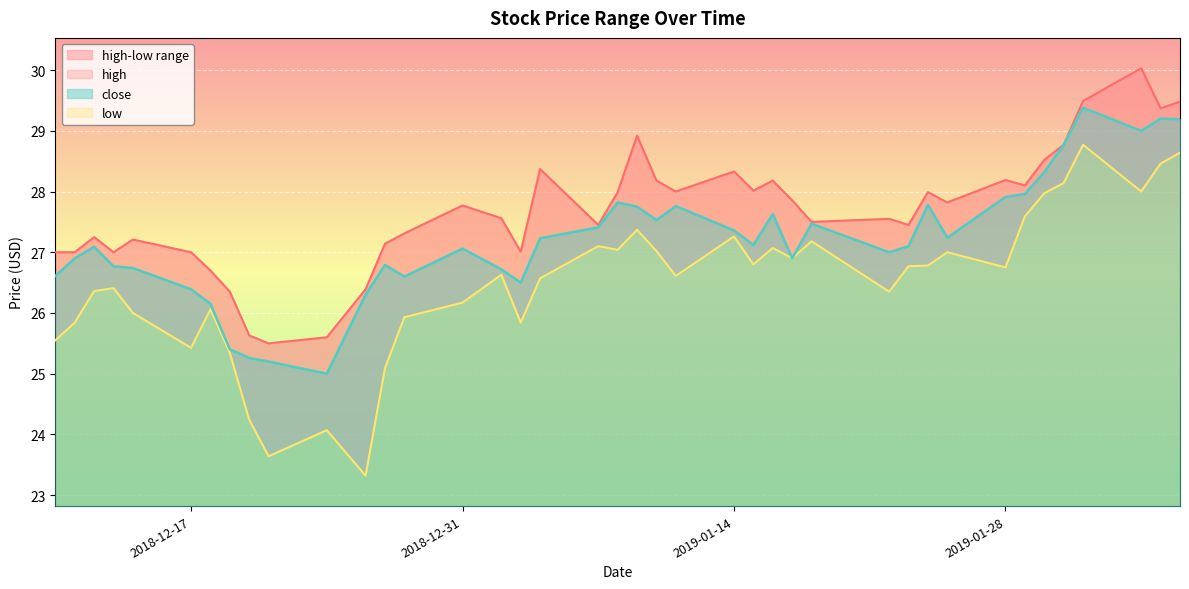

How many values in the low series exceed 26?

28